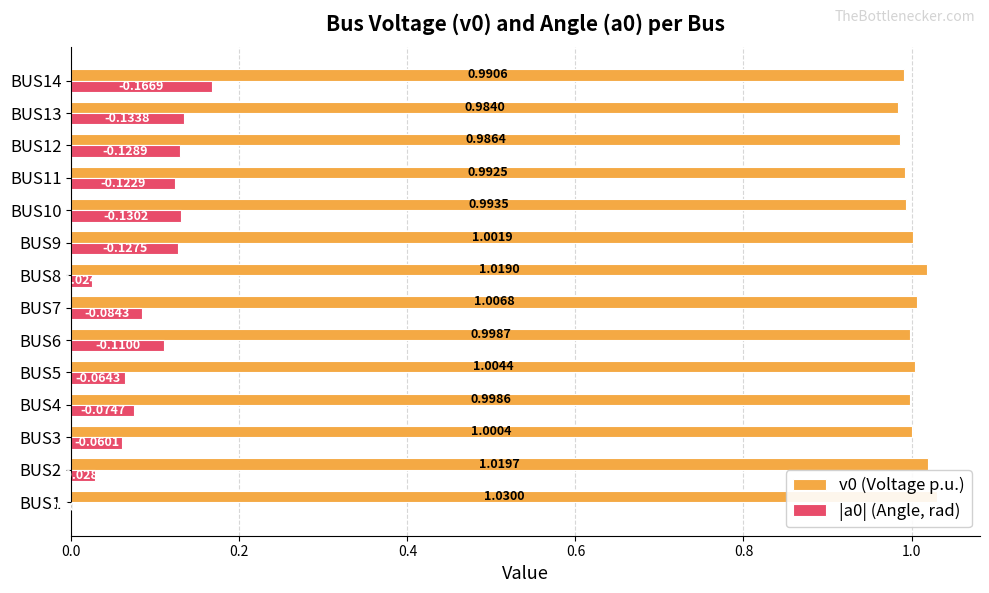

What is the value of the v0 (Voltage p.u.) bar at the 8th from the left?

1.0